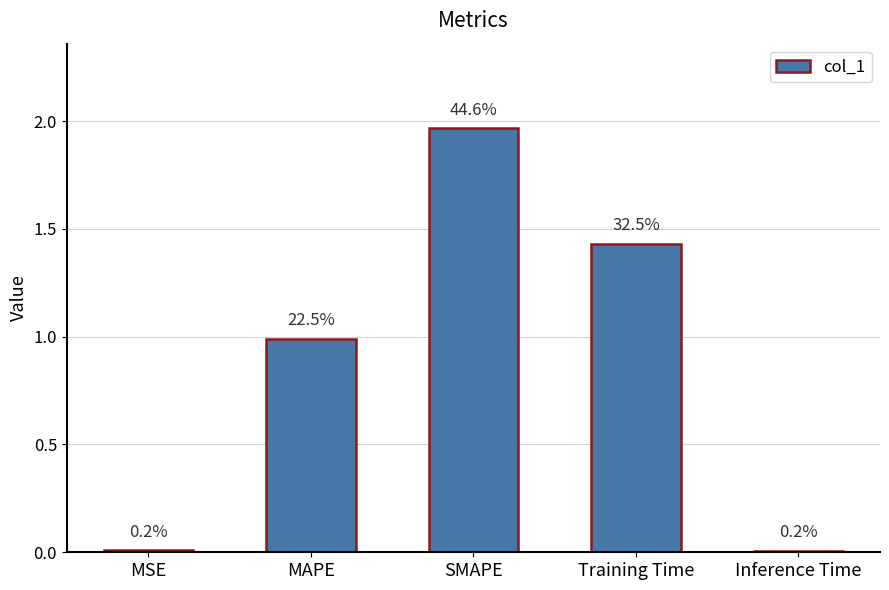

Does the chart contain any negative values?

No